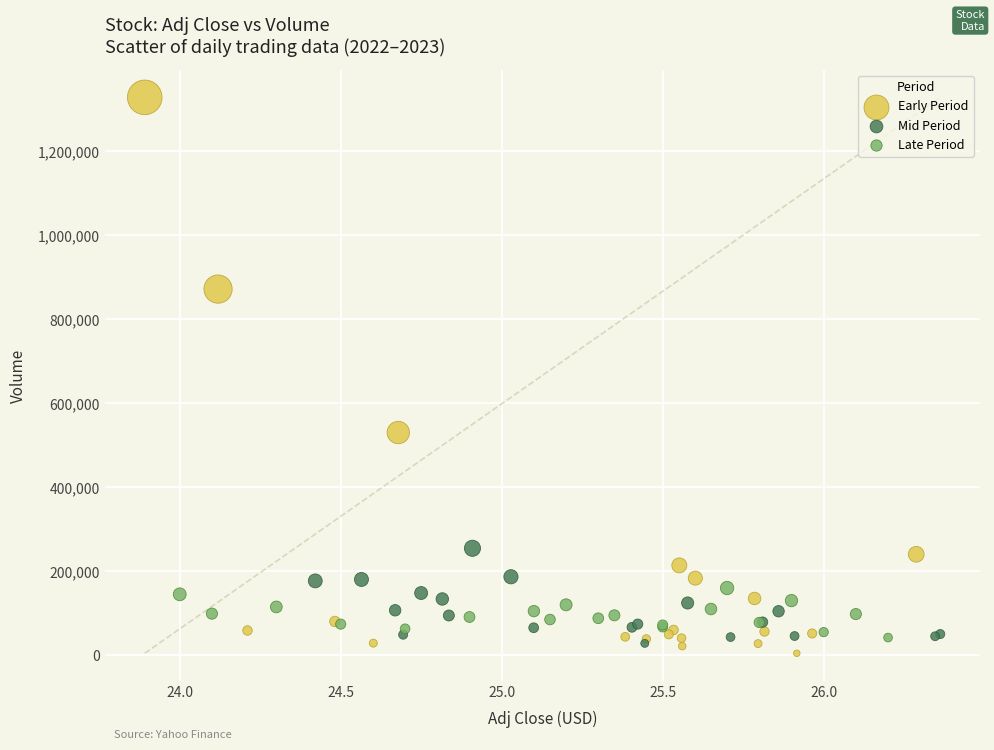

Which series contains the highest Y value?

Early Period